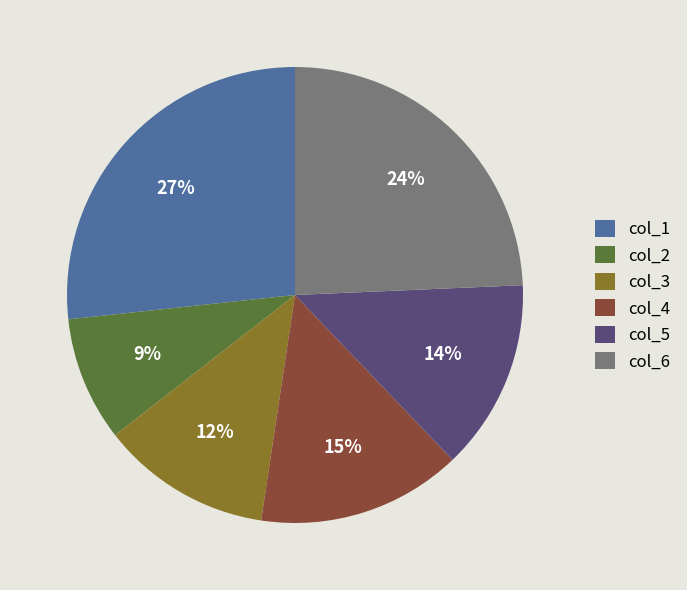

Count the number of slices in the pie.

6